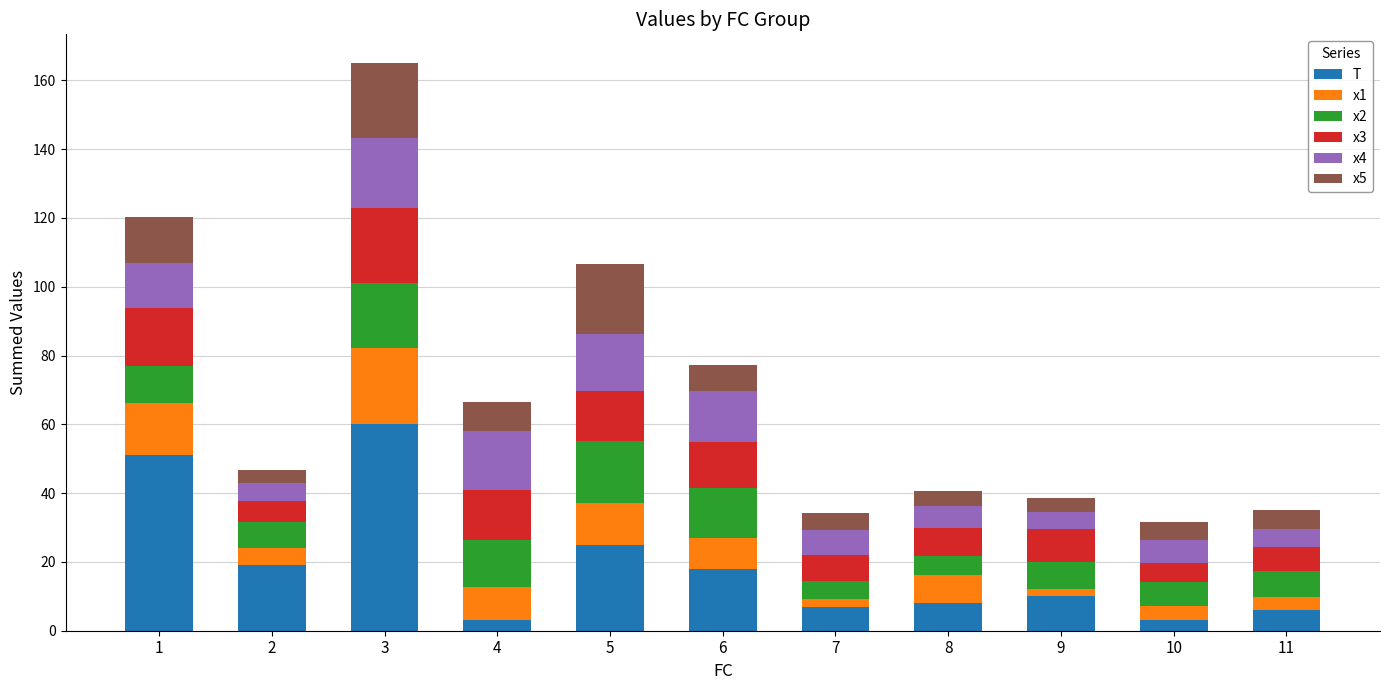

What is the difference between the maximum and minimum values in the T series?

57.0